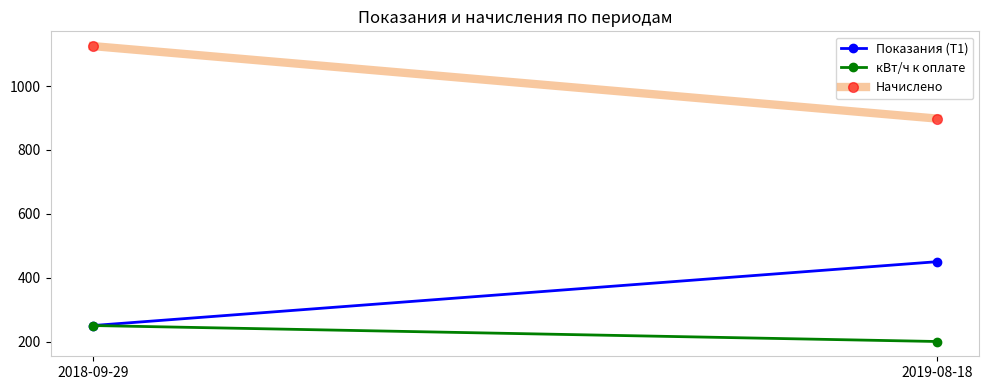

What is the approximate value of Начислено at 2019-08-18, to the nearest 50?

900